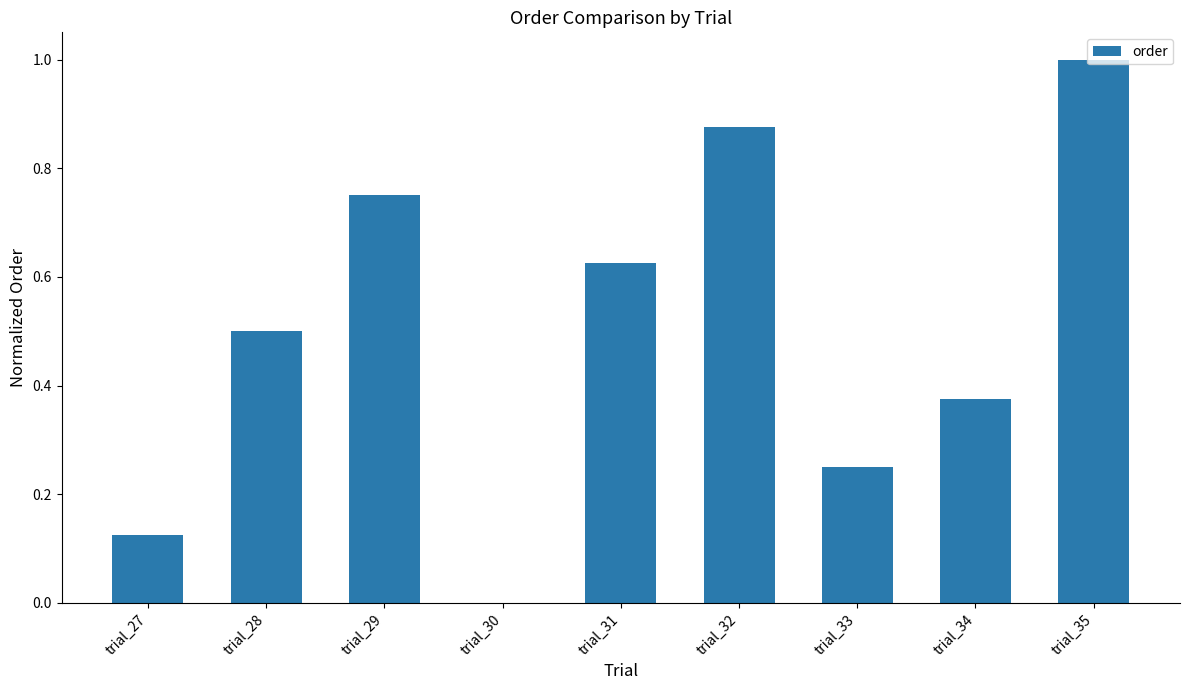

Between trial_33 and trial_34, which is larger?

trial_34